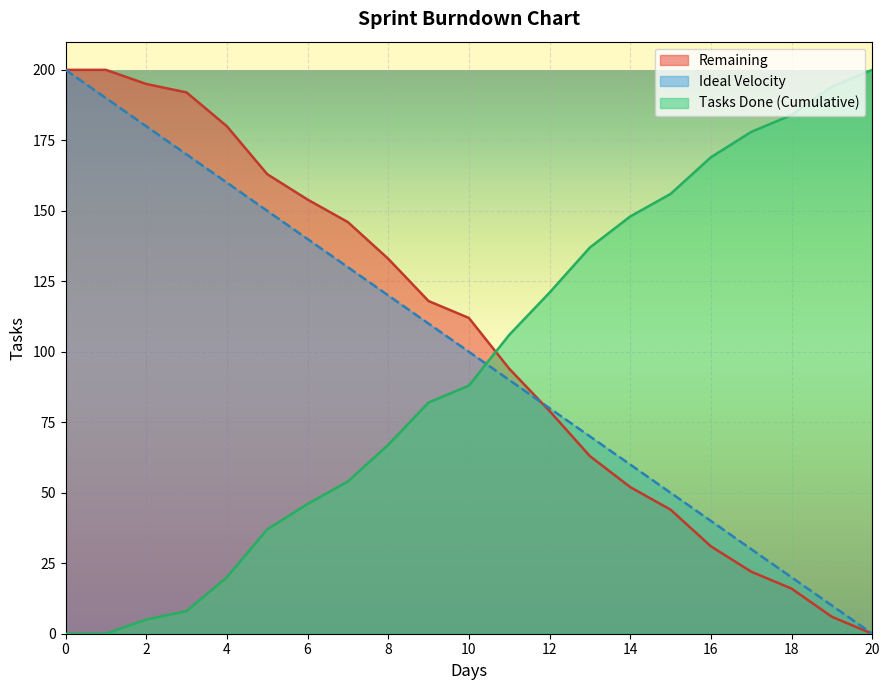

Which series ends up on top after the final intersection of Ideal Velocity and Remaining?

Ideal Velocity